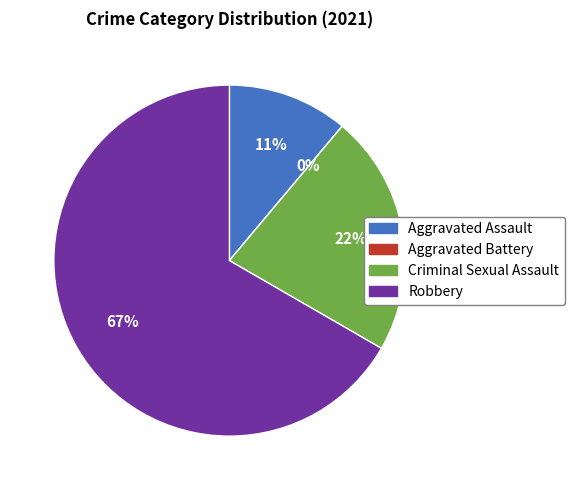

Between Criminal Sexual Assault and Aggravated Battery, which is larger?

Criminal Sexual Assault